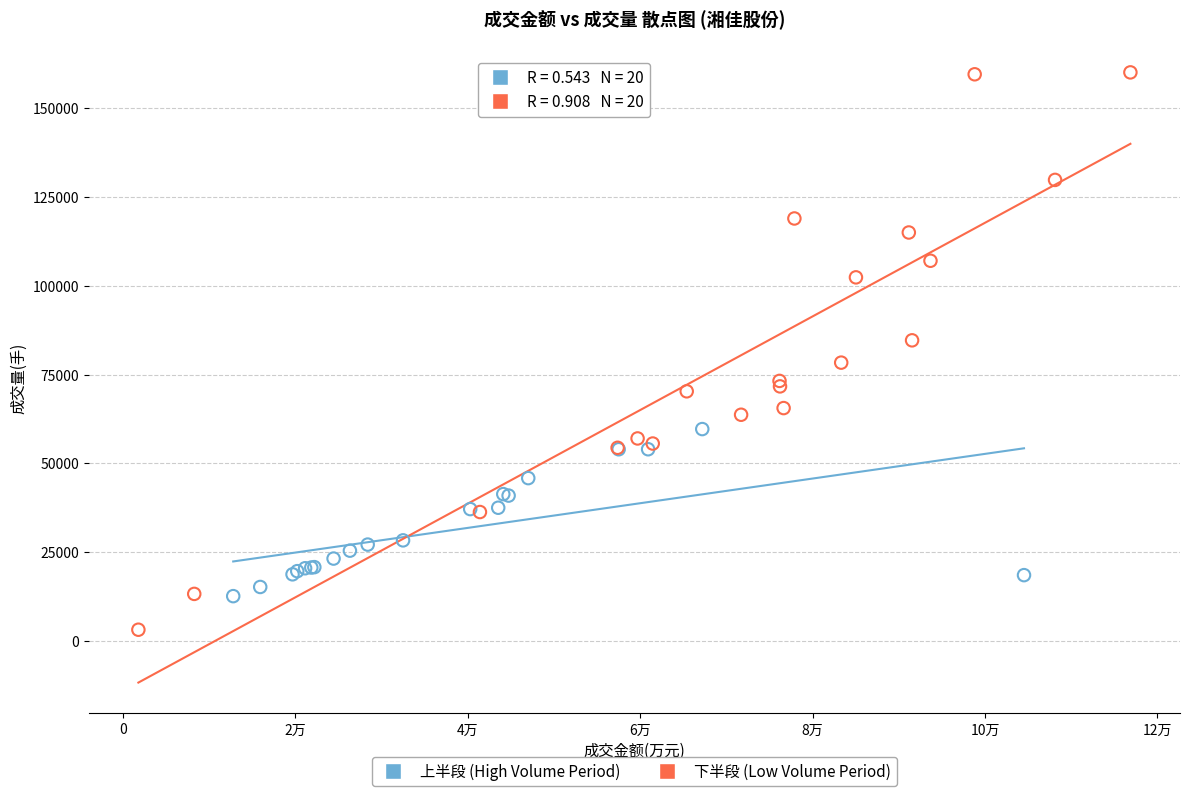

What are all the series names shown in the legend?

上半段 (High Volume Period), 下半段 (Low Volume Period)